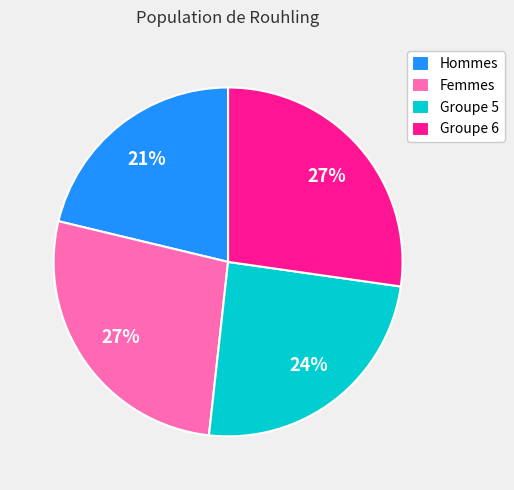

How many segments does this pie chart have?

4